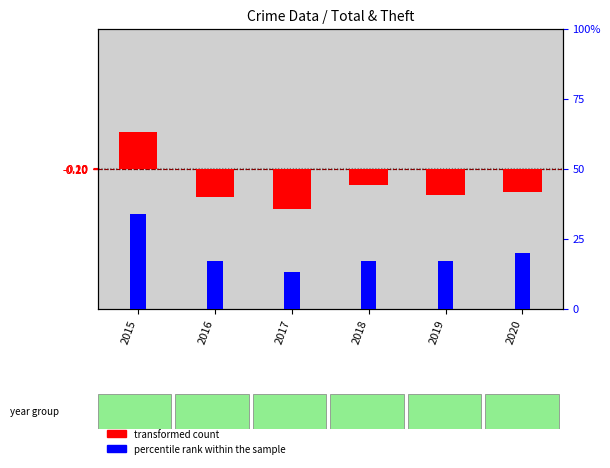

The percentile rank within the sample series shows 19 at 2015. True or false?

False